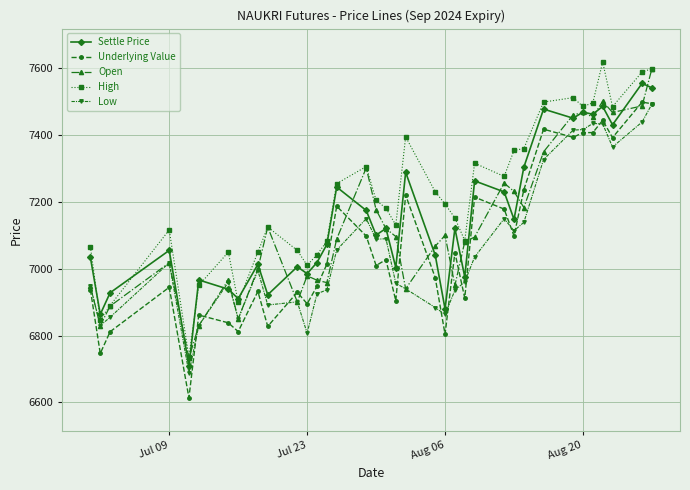

Which series has the largest total across all categories?

High